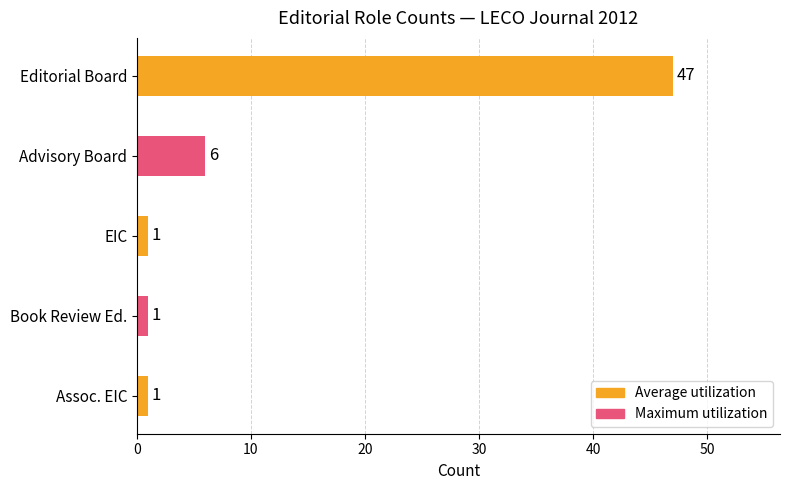

What value does the data have at Editorial Board, to the nearest 5?

45